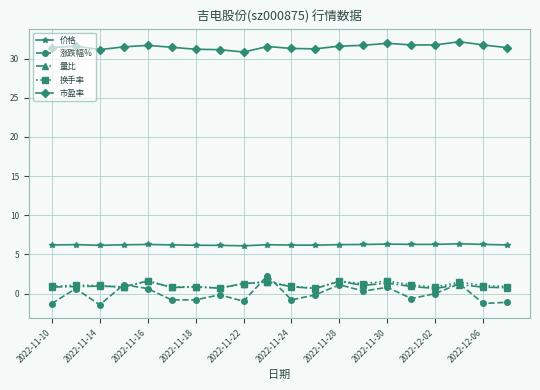

What is the value of the 量比 point at the 20th from the left?

0.8